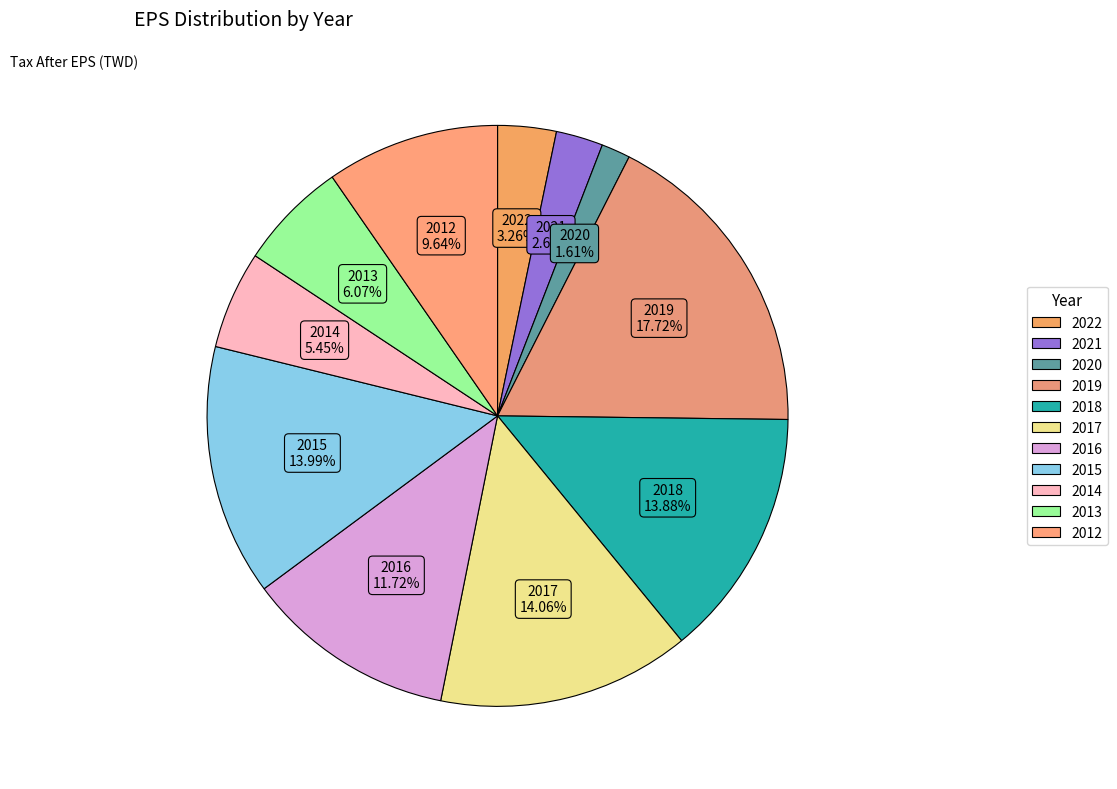

How many slices are in this pie chart?

11